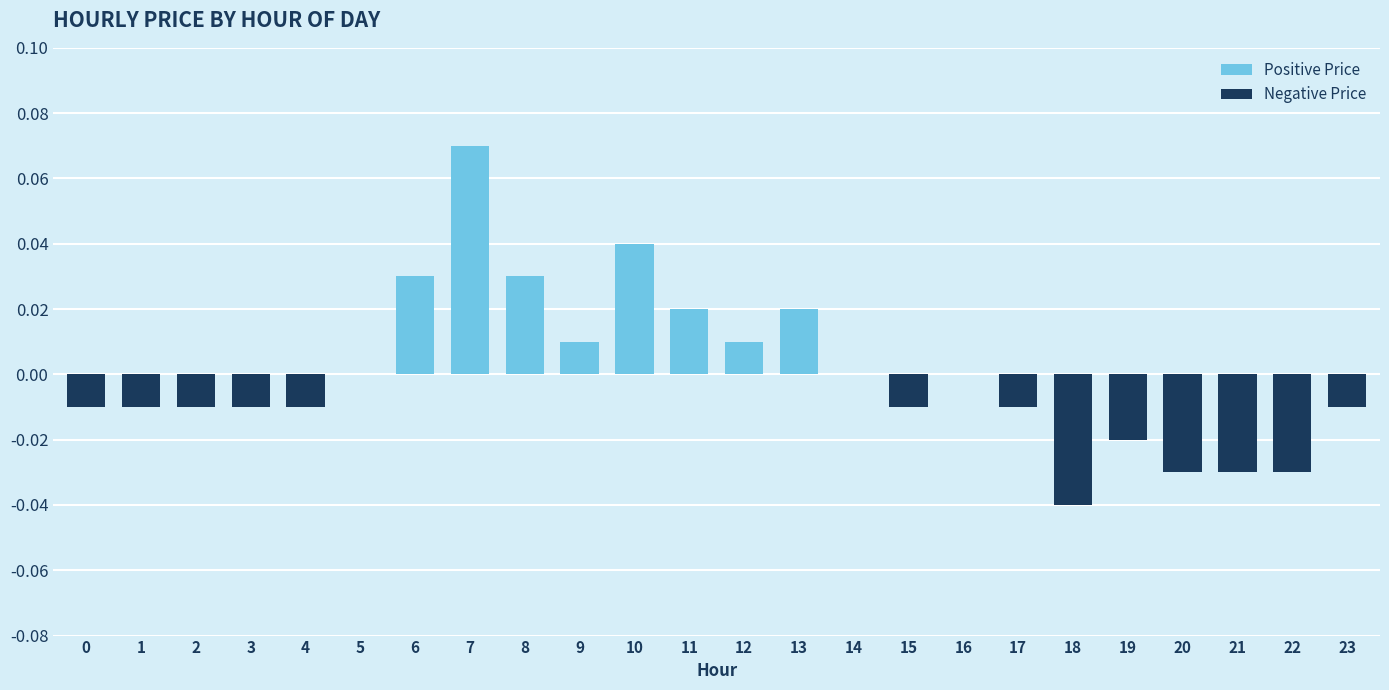

Which category has the highest value across all series?

7